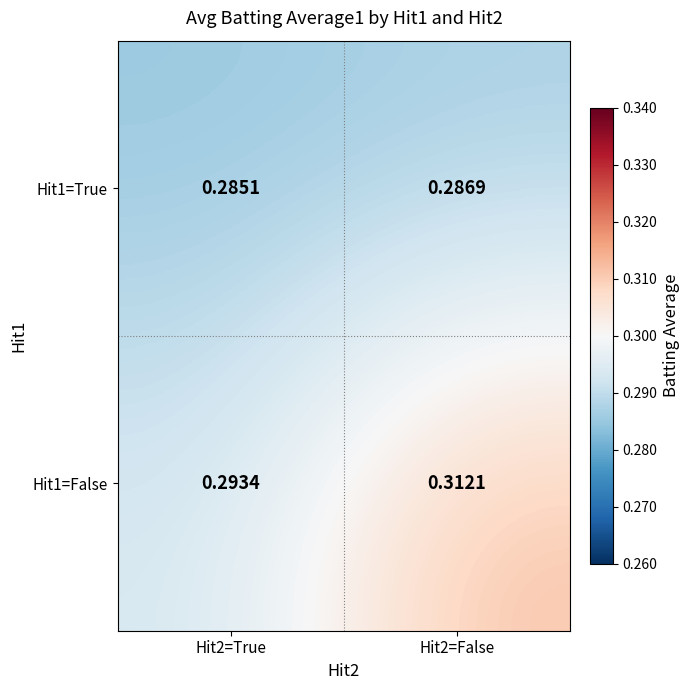

What is the total value across all series at Hit2=False?

0.6